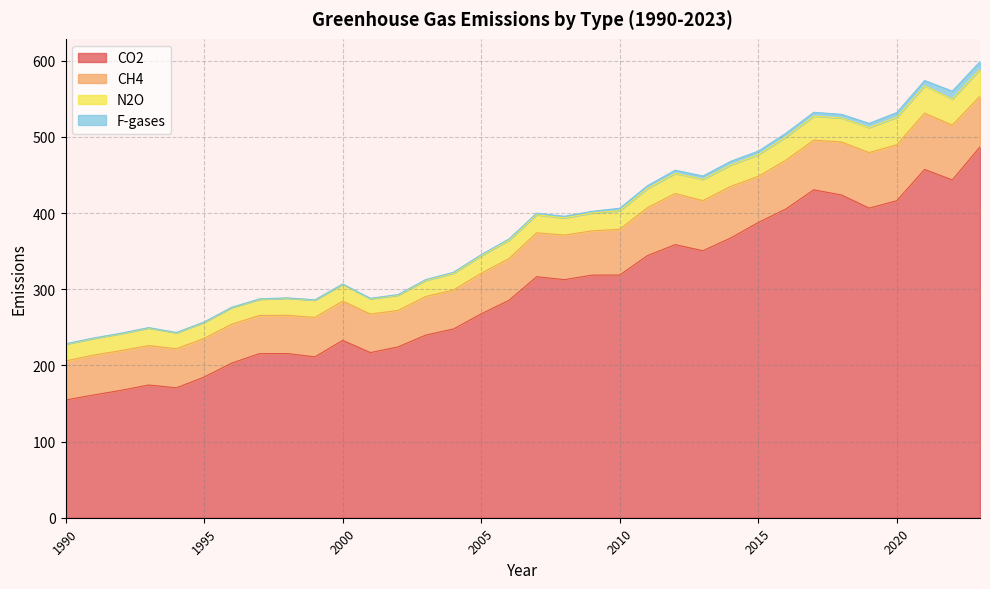

True or false: CH4 and N2O intersect in this chart.

False